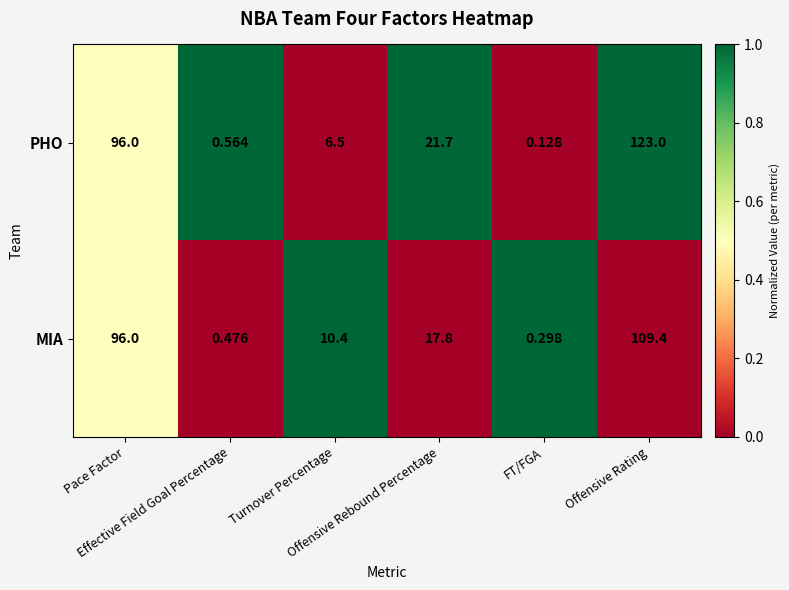

List the series in order of their peak value, lowest first.

MIA, PHO